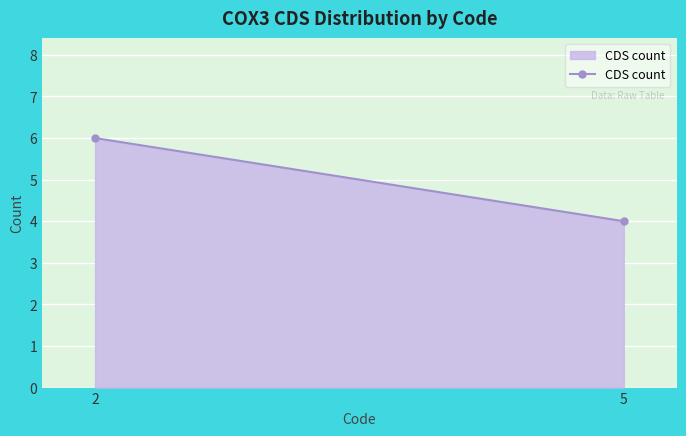

Count the number of data series in this chart.

1